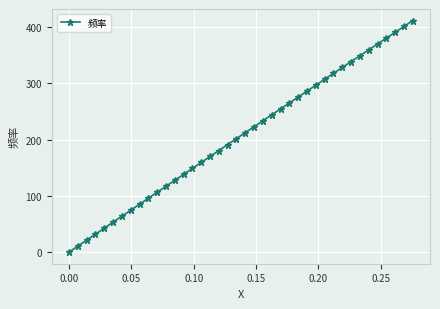

What is the value of the 11th point from the left?

106.3